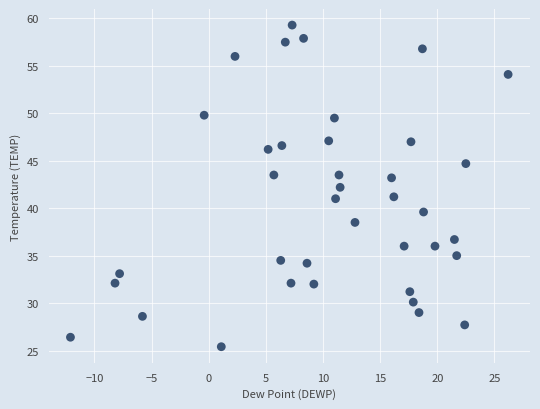

What is the range of X values (max minus min)?

38.3